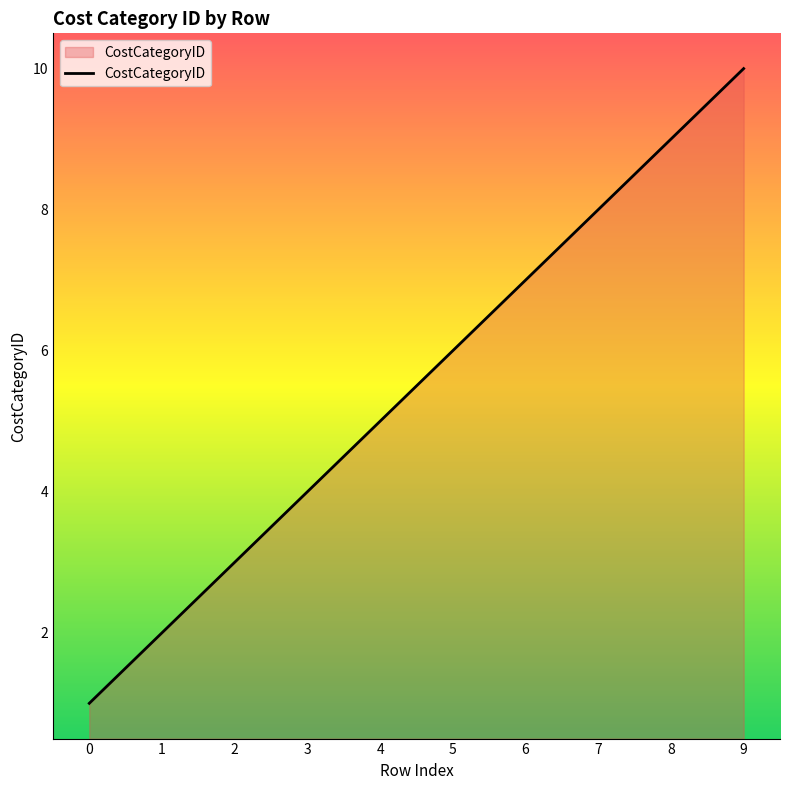

How many categories are shown in the chart?

10